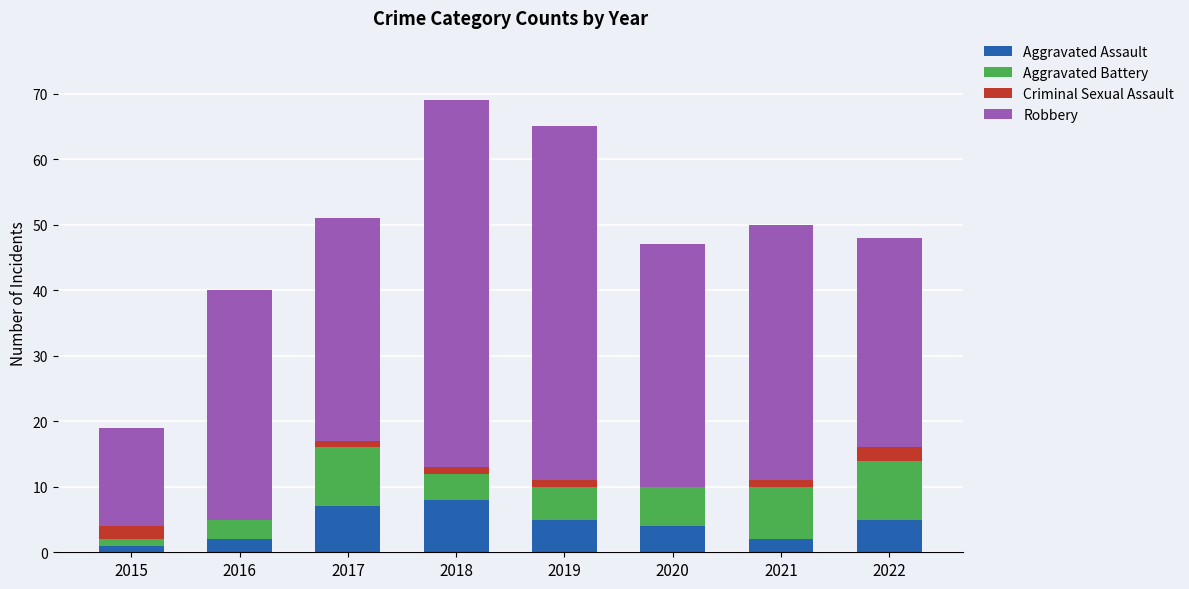

What is the maximum value for Aggravated Assault?

8